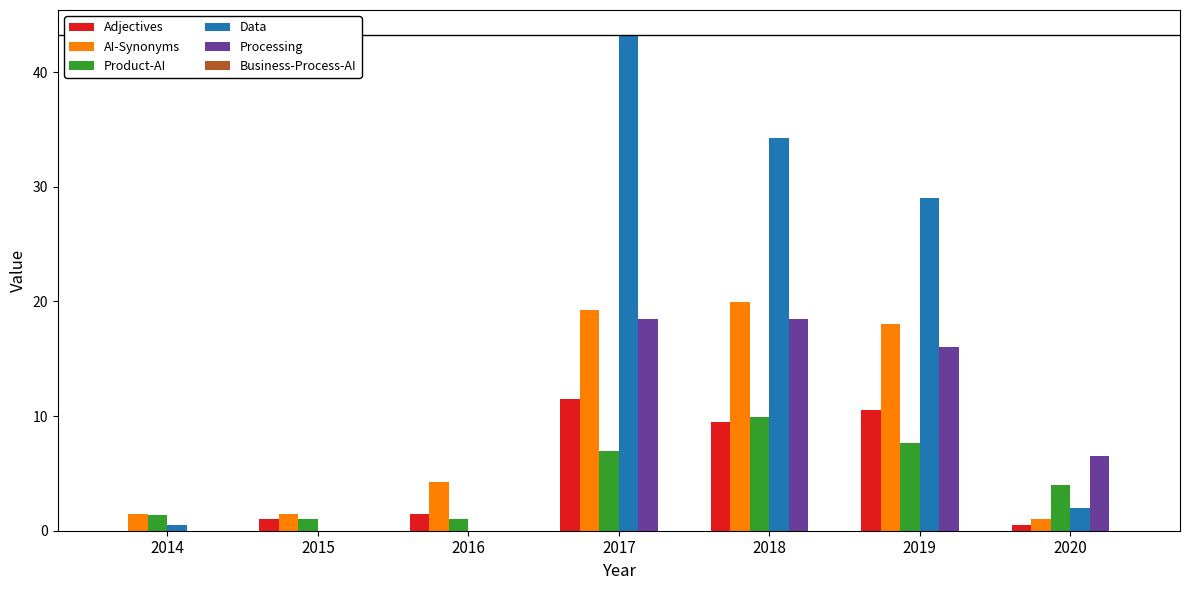

What is the sum of the Adjectives values at 2017 and 2018?

21.0